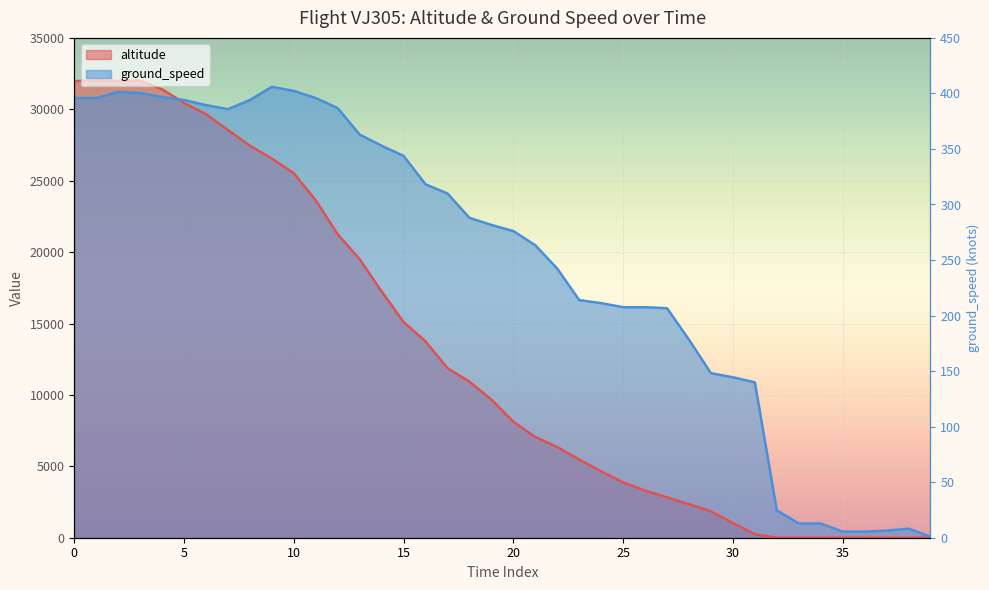

At how many categories does at least one series exceed 22977?

18